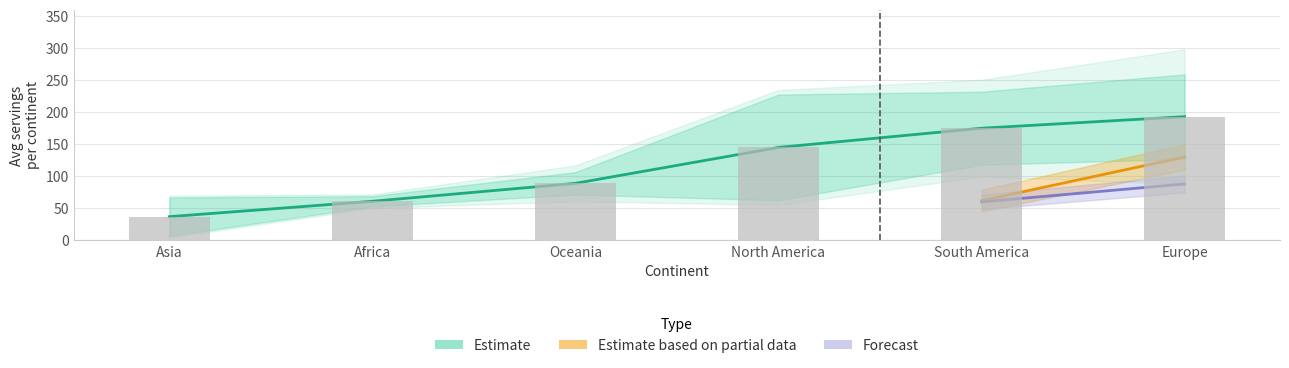

At which category is the sum across all series the highest?

Europe